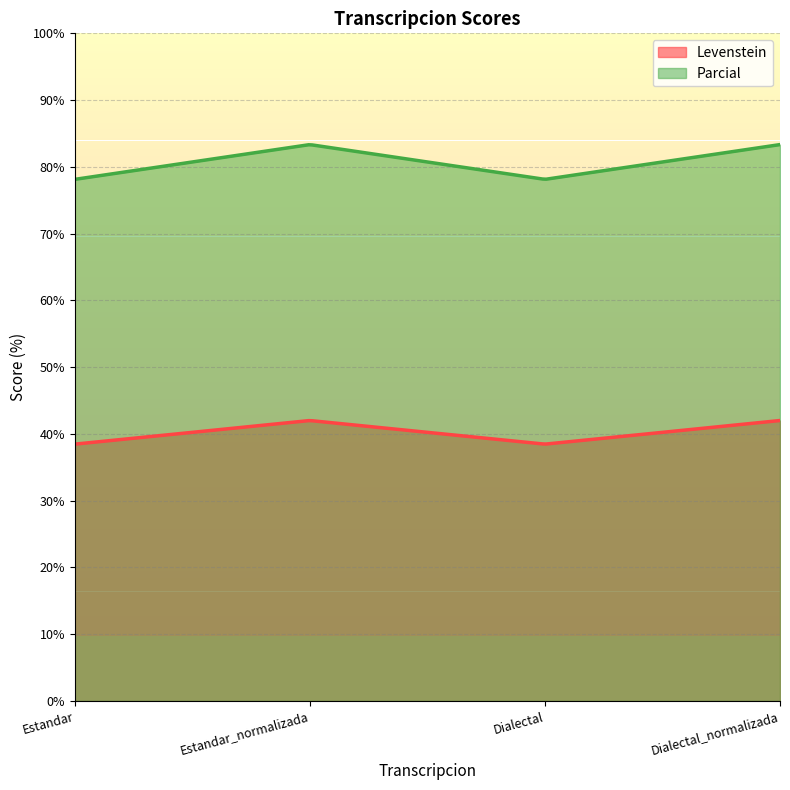

How many interior local valleys does the Parcial series have?

1